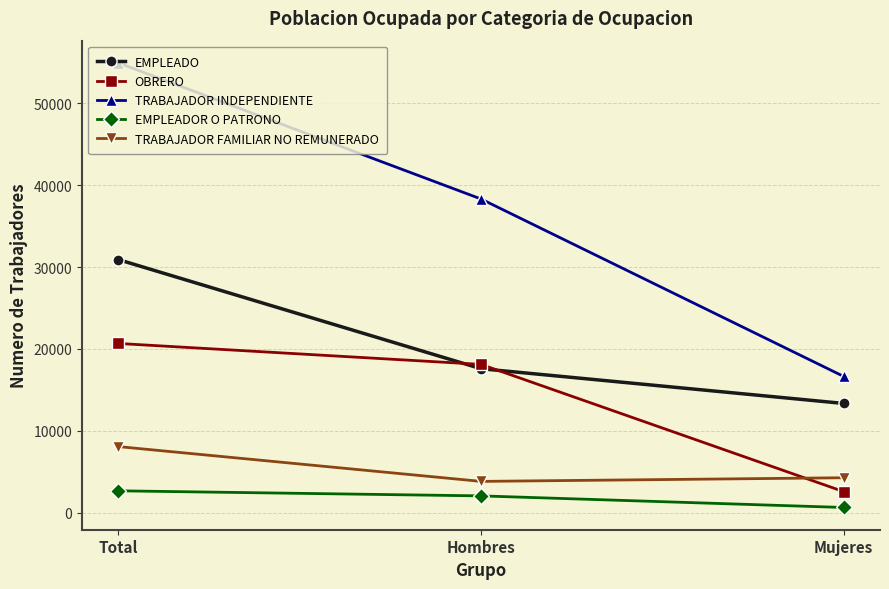

The EMPLEADO series shows 13333 at Mujeres. True or false?

True